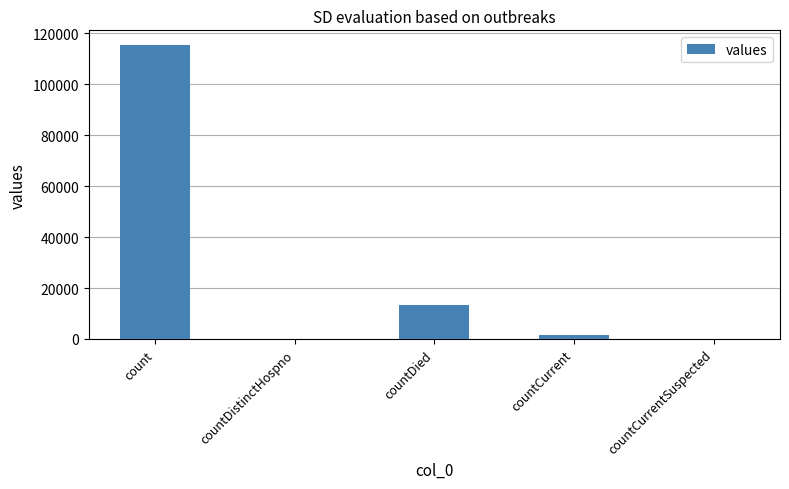

What is the maximum value shown in the chart?

115379